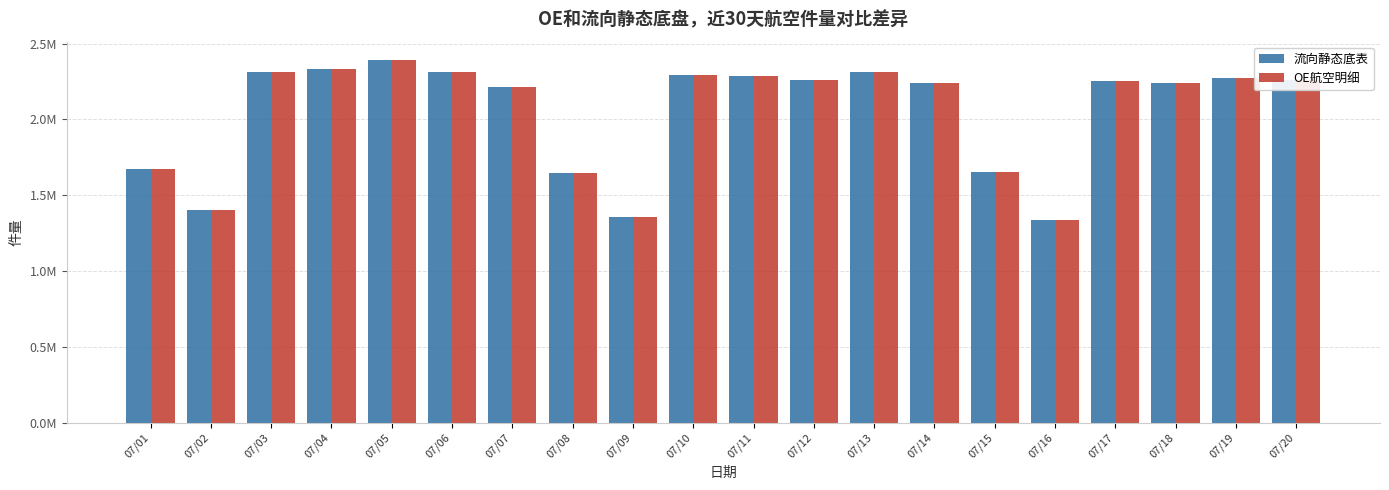

Does the chart contain any negative values?

No